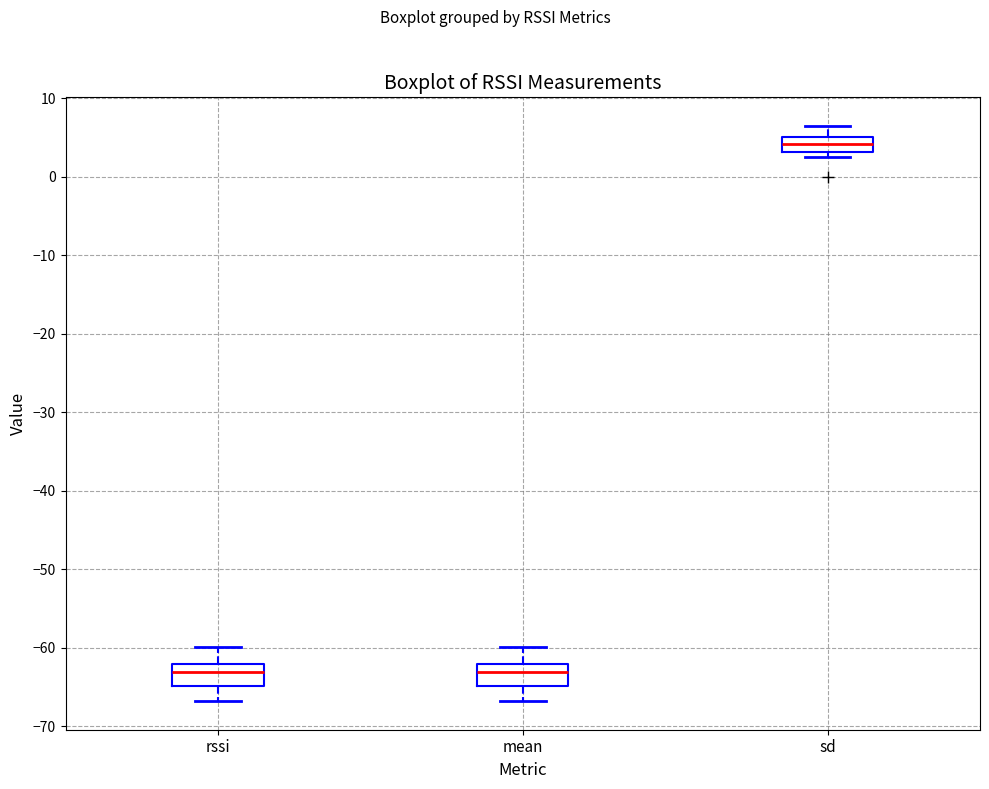

Reading left to right, read every box against the y-axis: the position of its median line, the range the box covers, and the ends of its whiskers. The values are not printed on the chart, so give them approximately, as read against the axis.

rssi: median -63, box -65 to -62, whiskers -67 to -60
mean: median -63, box -65 to -62, whiskers -67 to -60
sd: median 4, box 3 to 5, whiskers 2 to 6